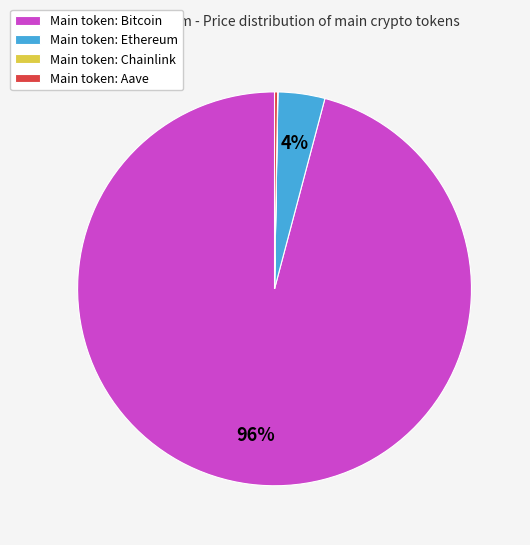

To the nearest percent, what is the combined percentage of Main token: Ethereum and Main token: Bitcoin?

100%